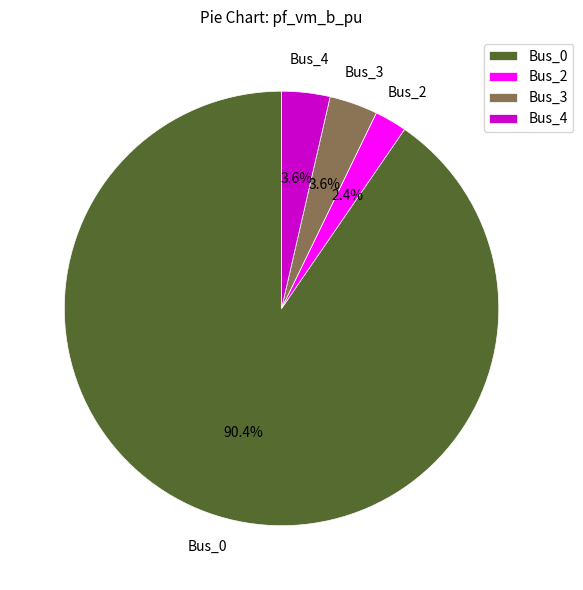

To the nearest percent, what is the difference between the largest and smallest slice percentages?

88%